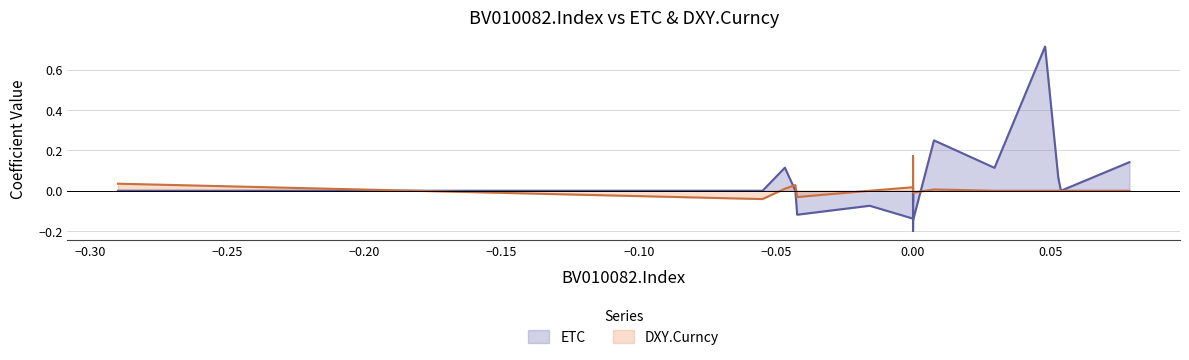

How many interior local valleys does the ETC series have?

5